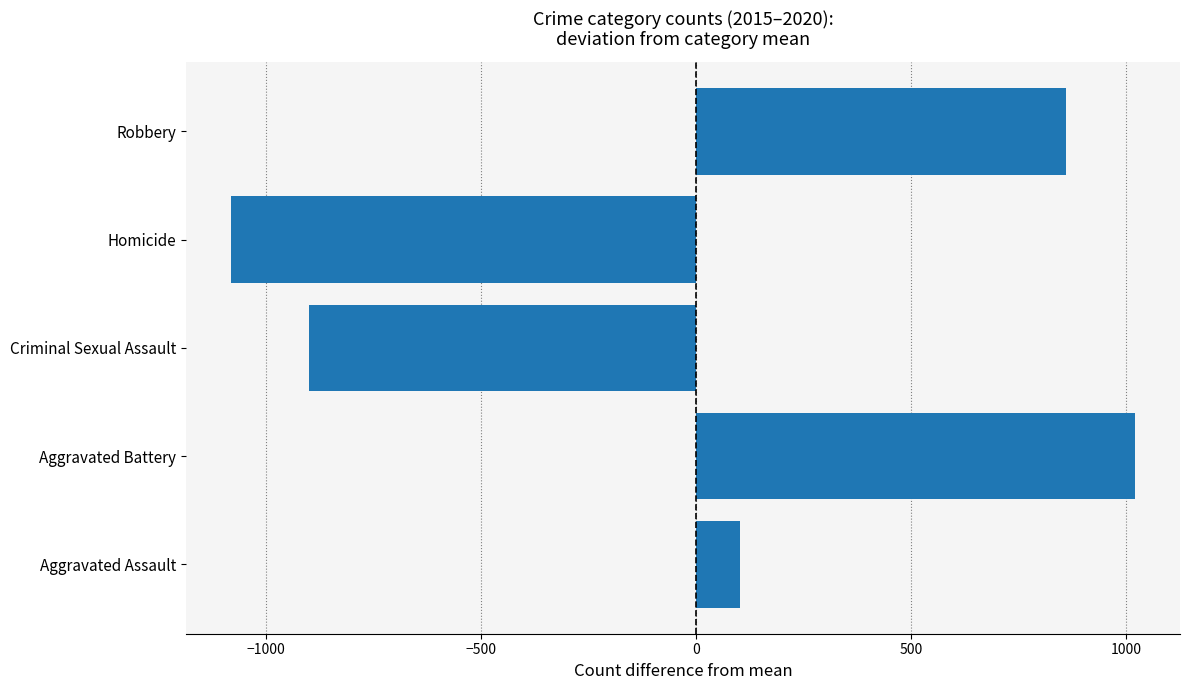

Reading bottom to top, what are all the values shown in this chart?

Aggravated Assault=102.8	Aggravated Battery=1019.8	Criminal Sexual Assault=-900.2	Homicide=-1081.2	Robbery=858.8